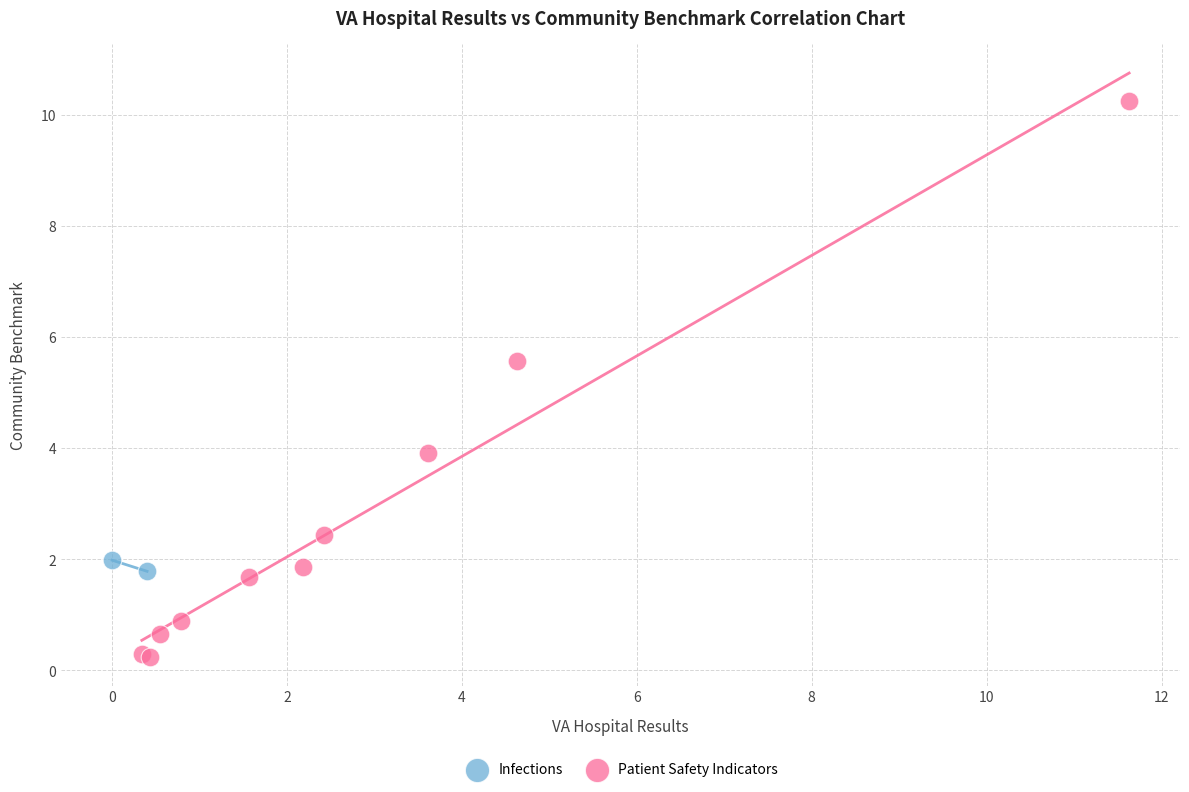

What are all the series names shown in the legend?

Infections, Patient Safety Indicators